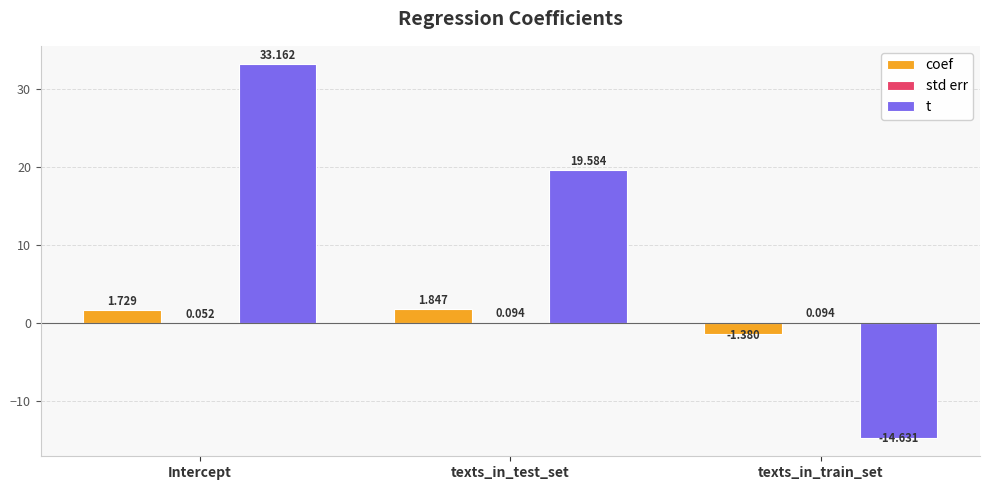

At which category is the sum across all series the highest?

Intercept